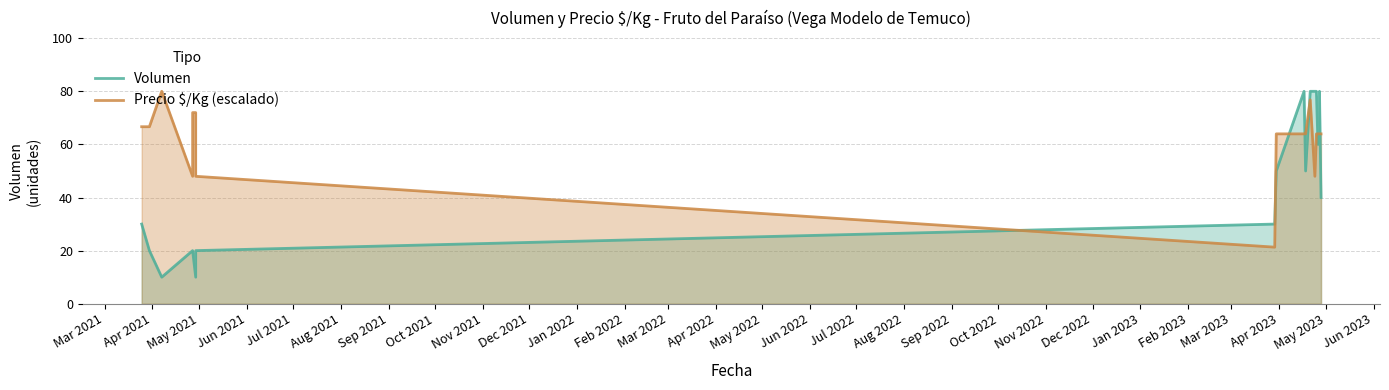

Which series has the widest spread of values?

Volumen